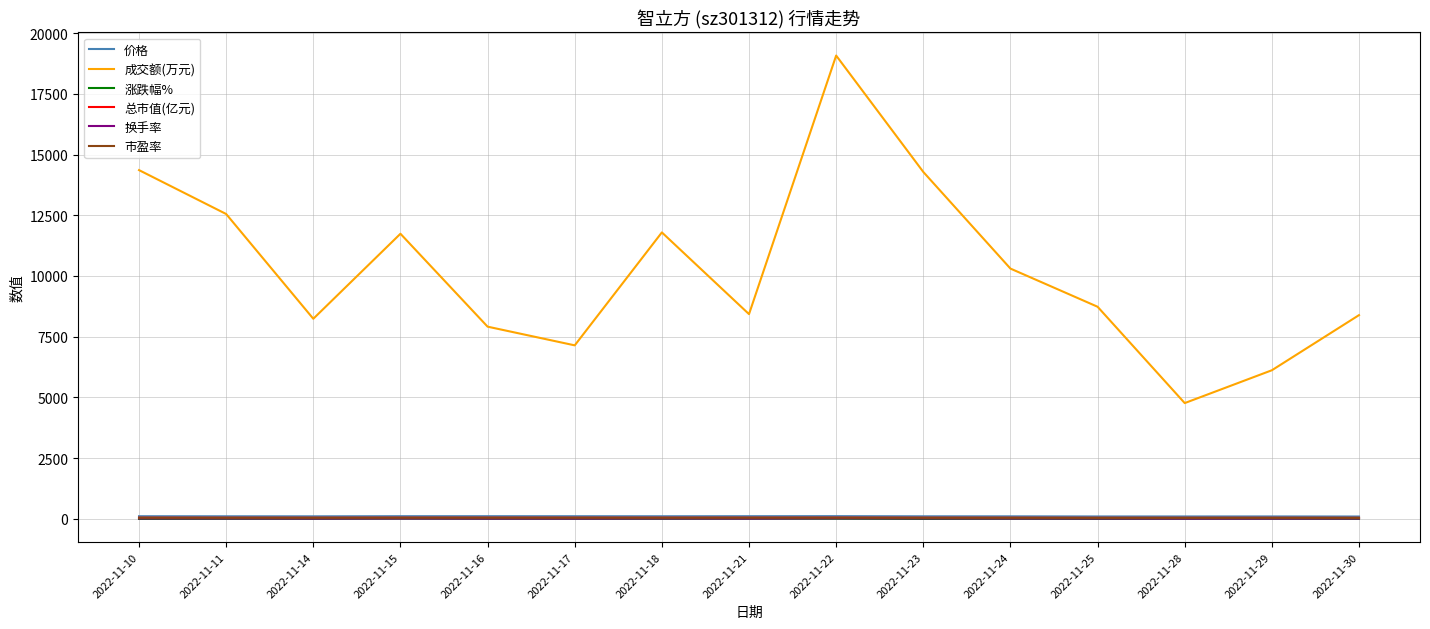

What are all the series names shown in the legend?

价格, 成交额(万元), 涨跌幅%, 总市值(亿元), 换手率, 市盈率